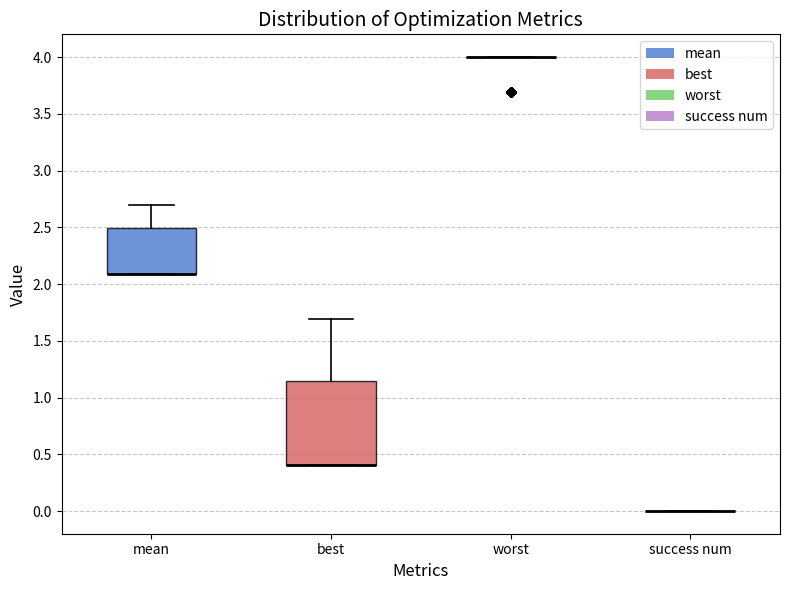

Reading left to right, read every box against the y-axis: the position of its median line, the range the box covers, and the ends of its whiskers. The values are not printed on the chart, so give them approximately, as read against the axis.

mean: median 2.10 (drawn on the box's lower edge), box 2.10 to 2.50, whiskers 2.10 to 2.70
best: median 0.40 (drawn on the box's lower edge), box 0.40 to 1.15, whiskers 0.40 to 1.70
worst: box collapsed to a line at 4.00, whiskers 4.00 to 4.00
success num: box collapsed to a line at 0.00, whiskers 0.00 to 0.00